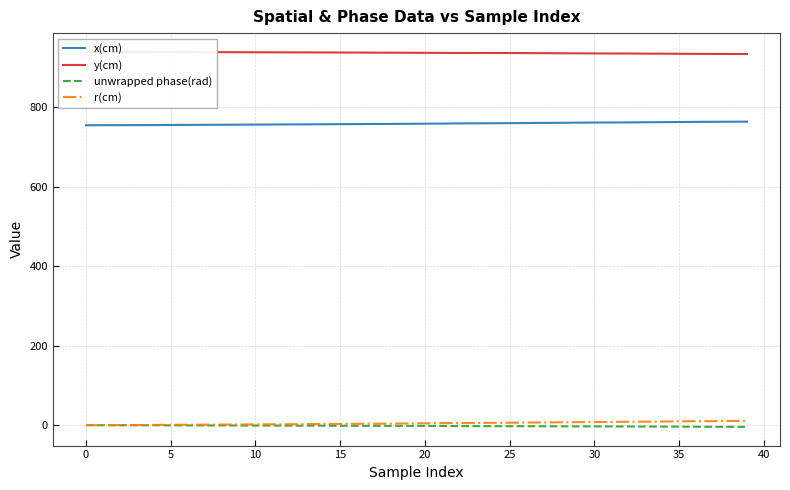

What are all the series names shown in the legend?

x(cm), y(cm), unwrapped phase(rad), r(cm)